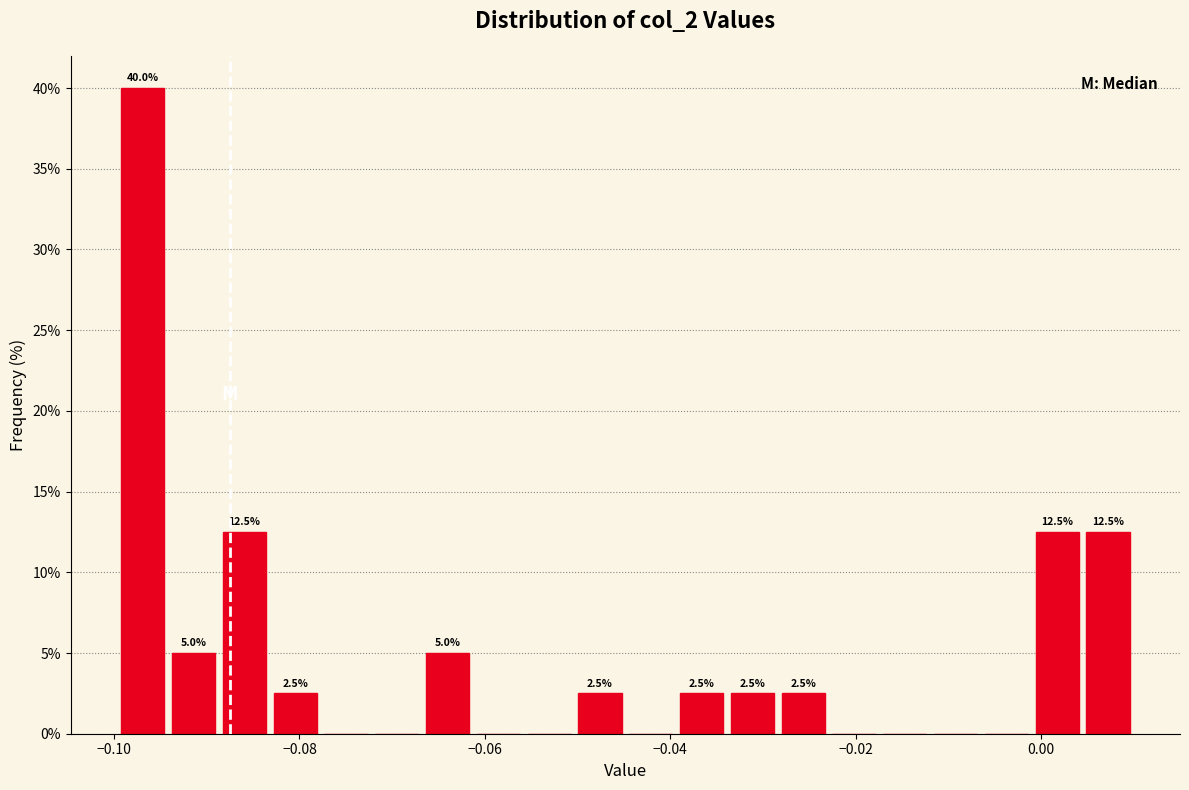

Around what value on the x-axis is the tallest bar? Give the approximate position of its centre, as read against the axis.

-0.096